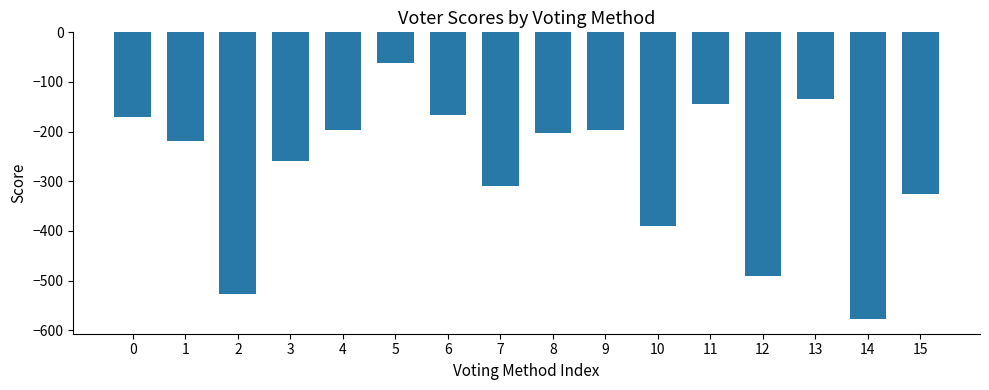

What is the sum of the values at 12 and 0?

-661